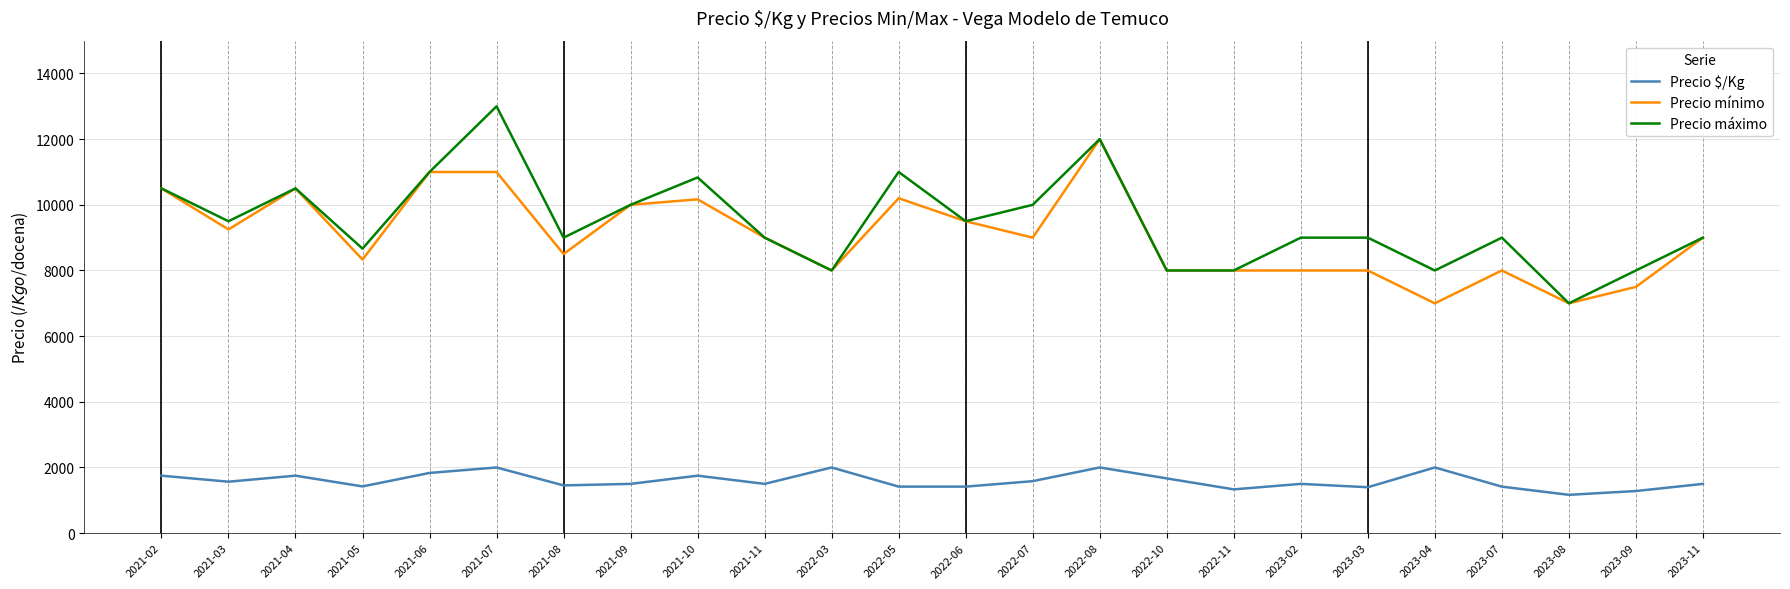

True or false: Precio máximo and Precio $/Kg intersect in this chart.

False